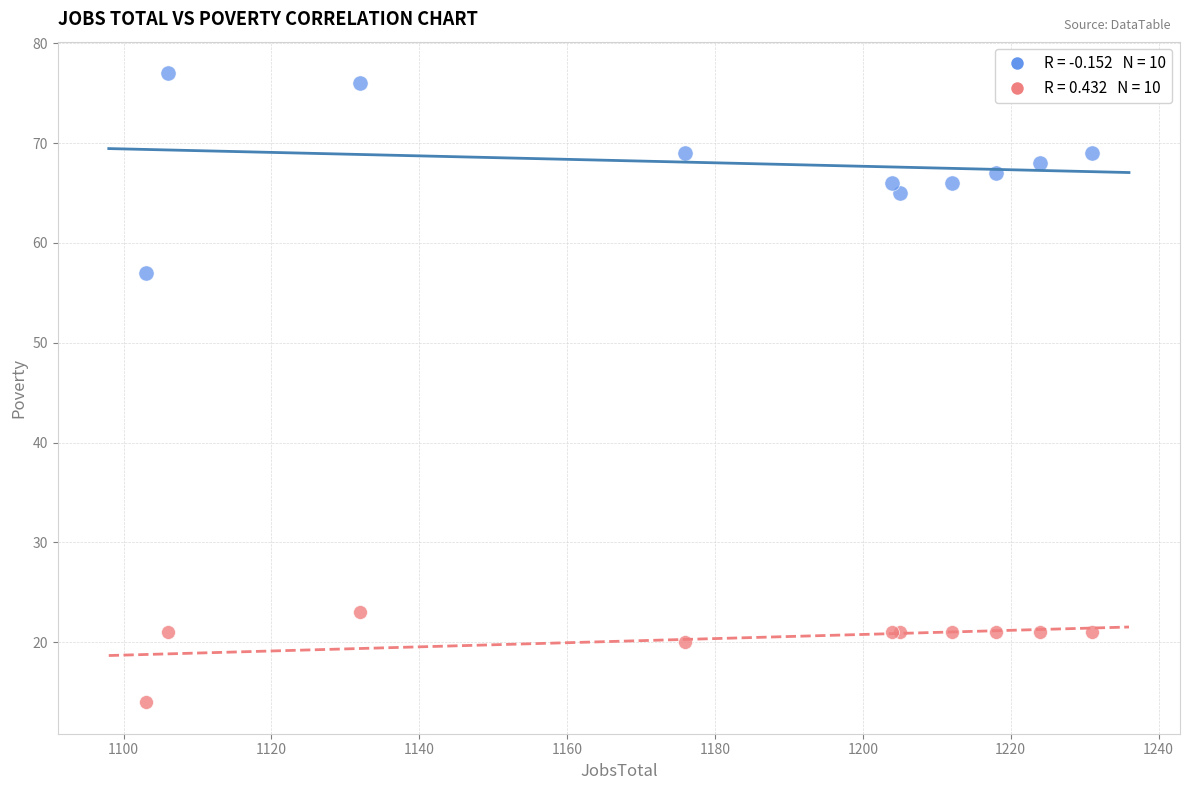

Across all series, what Y value is closest to 45?

57